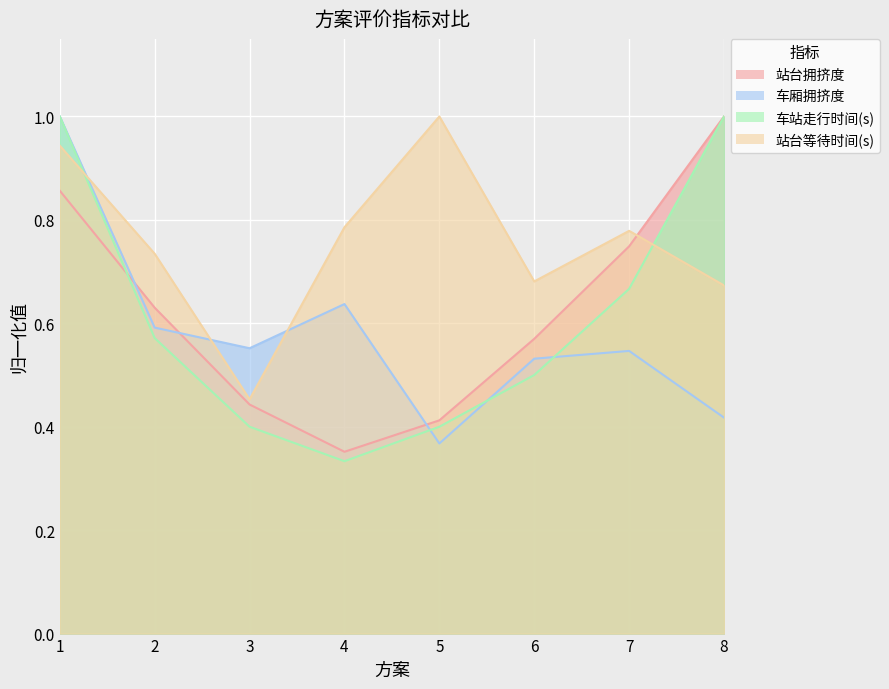

Between 7 and 1, which is larger?

1